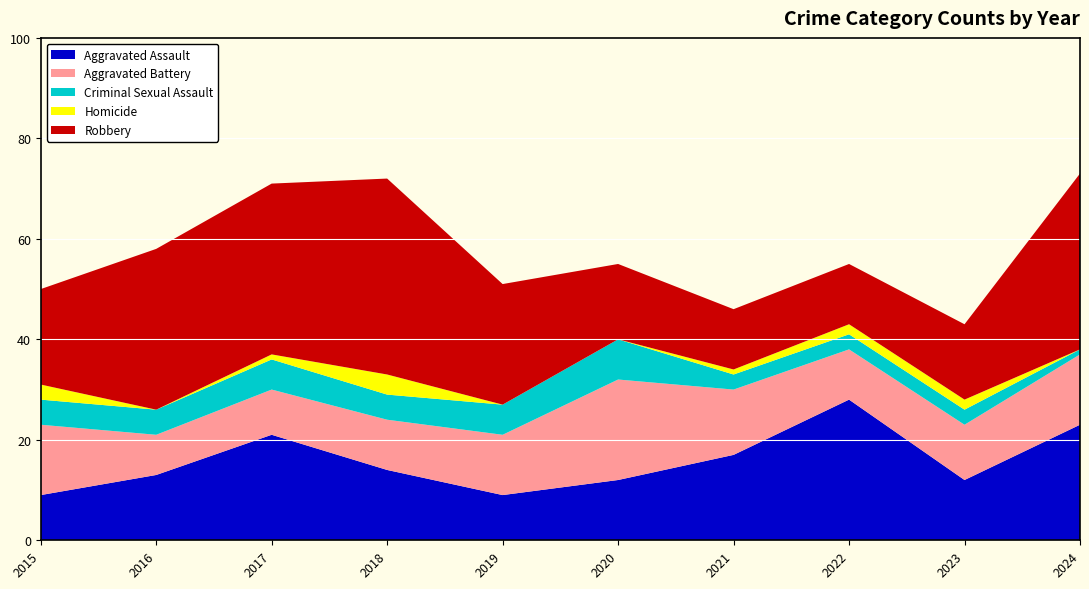

Reading right to left, transcribe all the data shown in this chart.

Aggravated Assault: 2024=23	2023=12	2022=28	2021=17	2020=12	2019=9	2018=14	2017=21	2016=13	2015=9
Aggravated Battery: 2024=14	2023=11	2022=10	2021=13	2020=20	2019=12	2018=10	2017=9	2016=8	2015=14
Criminal Sexual Assault: 2024=1	2023=3	2022=3	2021=3	2020=8	2019=6	2018=5	2017=6	2016=5	2015=5
Homicide: 2024=0	2023=2	2022=2	2021=1	2020=0	2019=0	2018=4	2017=1	2016=0	2015=3
Robbery: 2024=35	2023=15	2022=12	2021=12	2020=15	2019=24	2018=39	2017=34	2016=32	2015=19